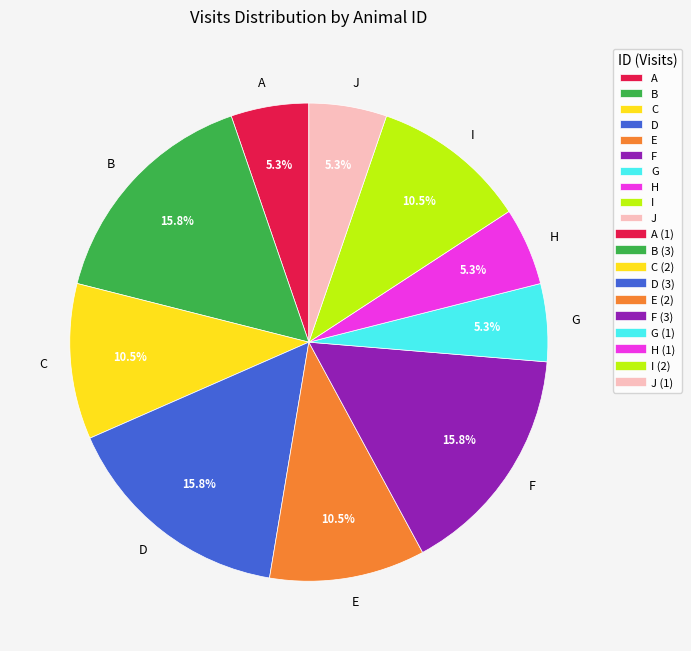

What portion of the pie excludes J?

94.7%